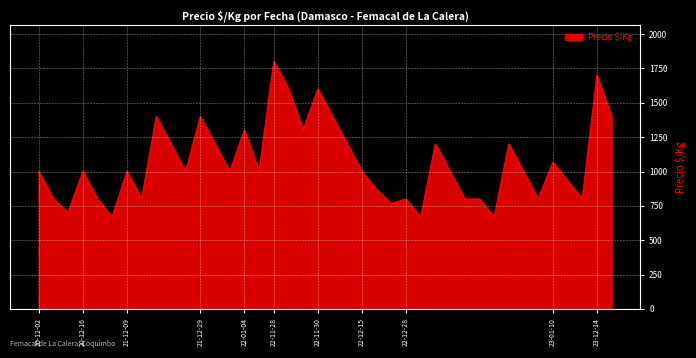

What is the minimum value shown in the chart?

667